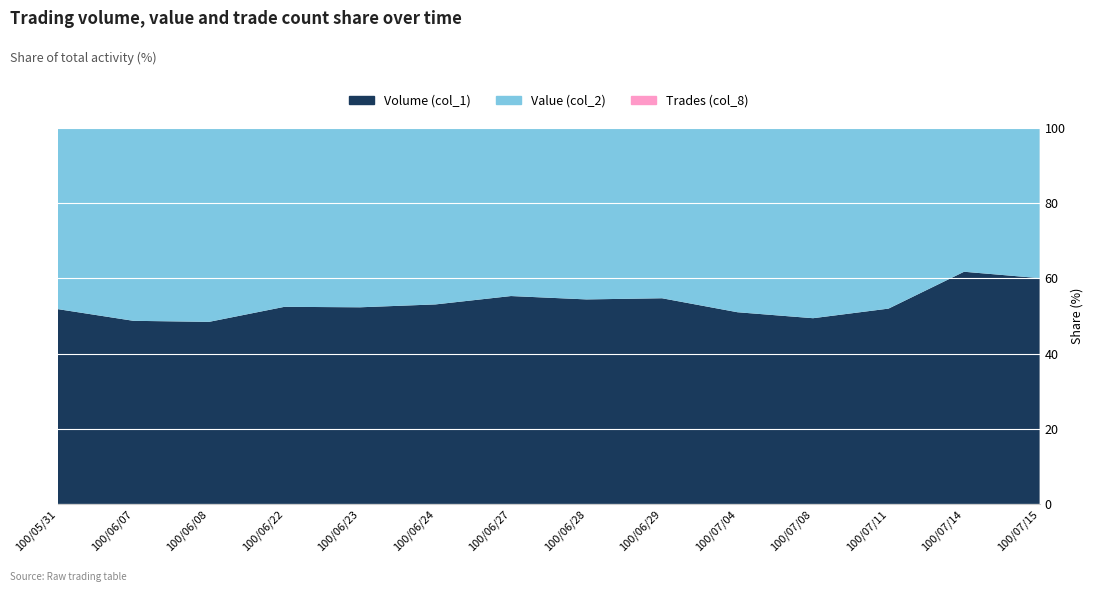

Reading left to right, what are all the values shown in this chart?

Volume (col_1): 125000	1189000	1185000	367000	129000	160000	150000	139000	90000	30000	300000	140000	61000	50000
Value (col_2): 116100	1250660	1260420	332540	117480	141300	121100	116360	74400	28800	306900	129290	37710	33200
Trades (col_8): 7	23	22	8	5	6	4	2	4	2	7	4	3	2